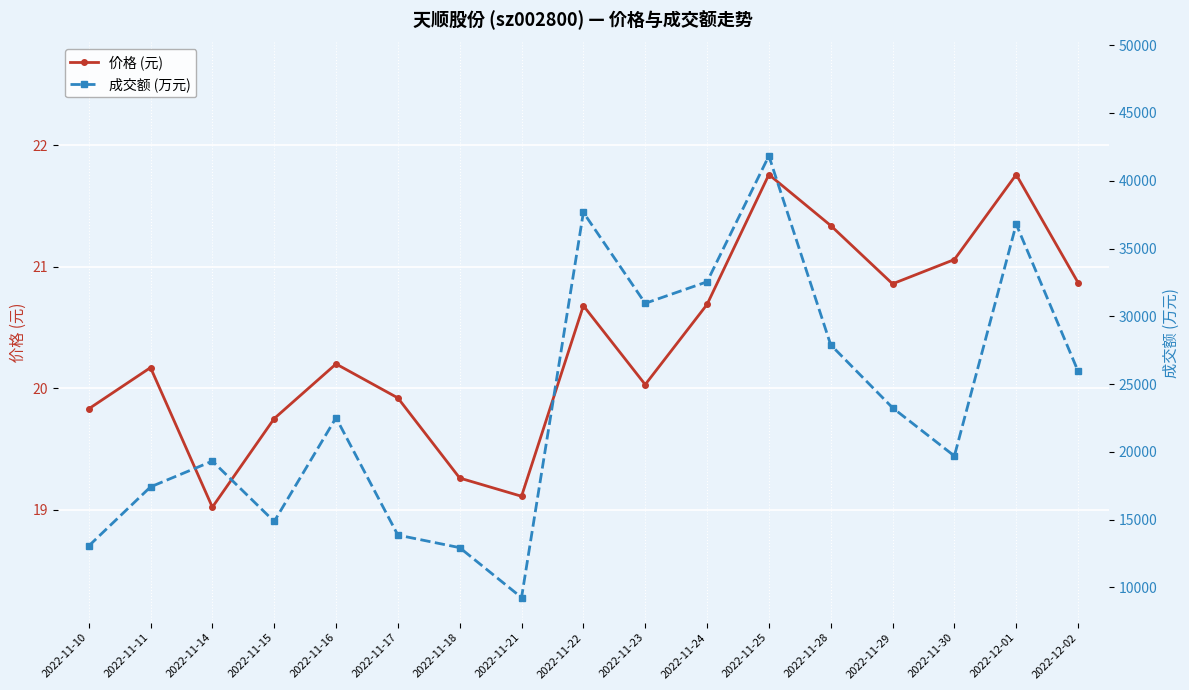

What is the label of the 1st point from the right?

2022-12-02